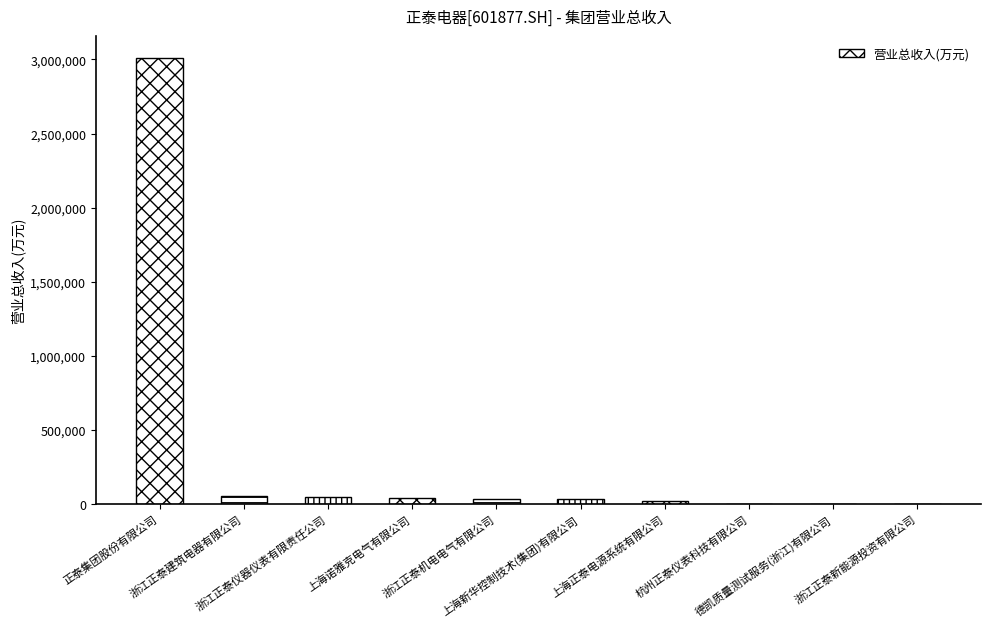

What is the sum of all values?

3248521.0